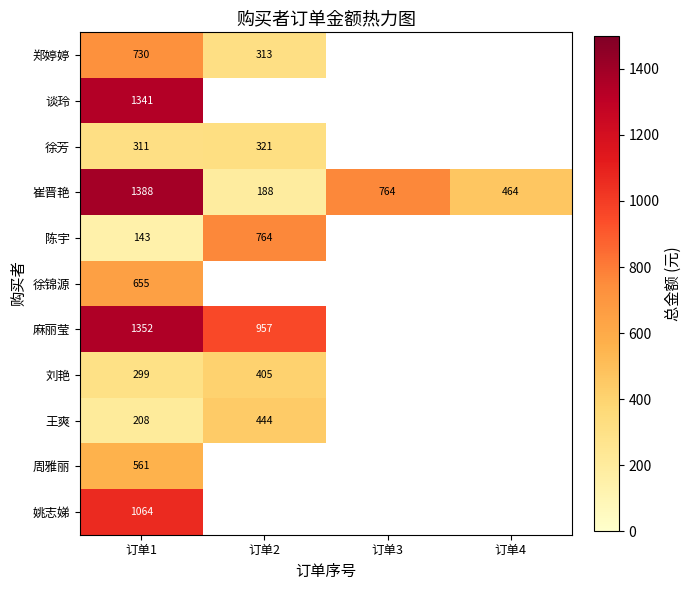

The value of 刘艳 at 订单1 is 390.3. True or false?

False